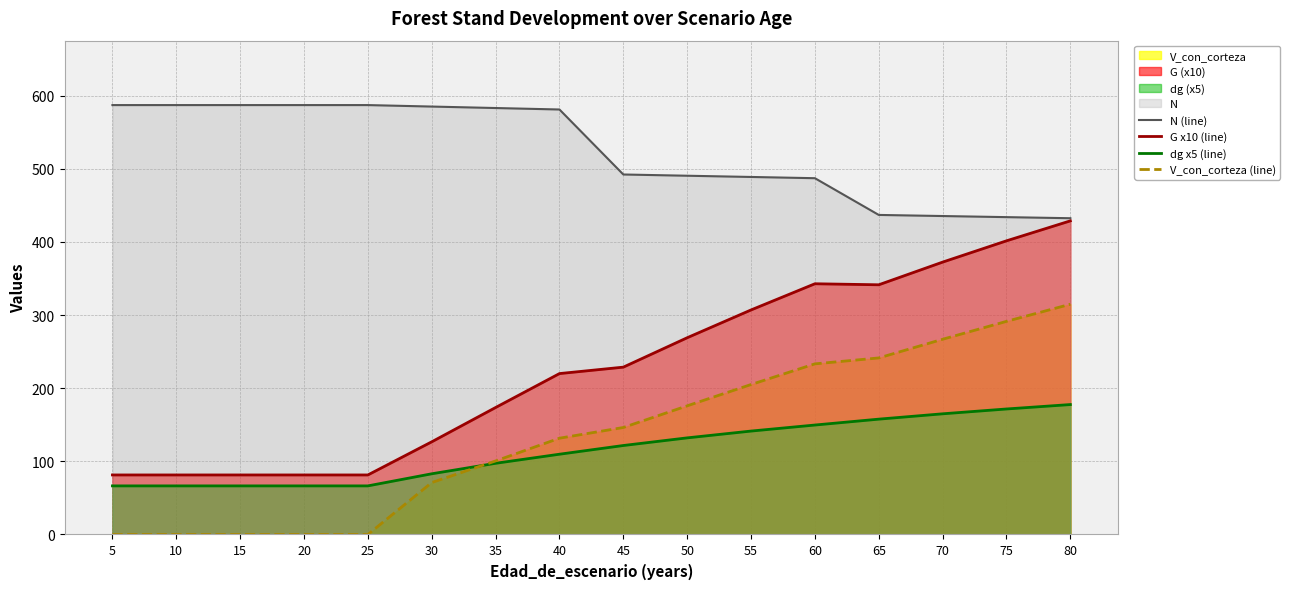

Where does the G x10 (line) series first go above 228?

45